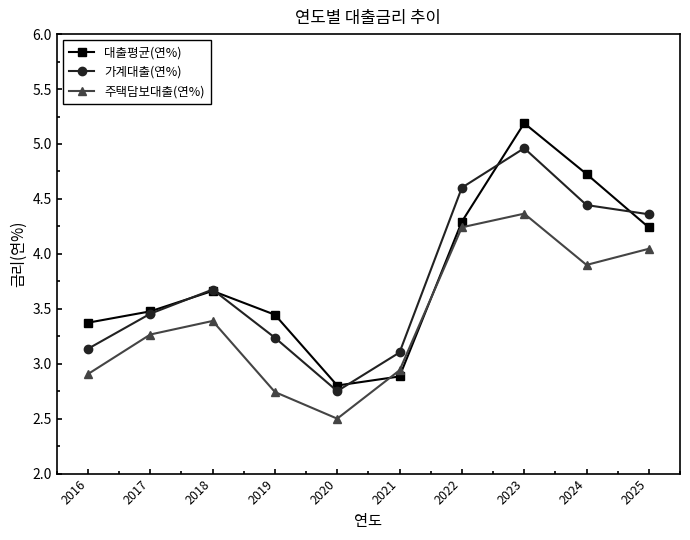

What is the sum of the 가계대출(연%) values at 2021 and 2016?

6.2